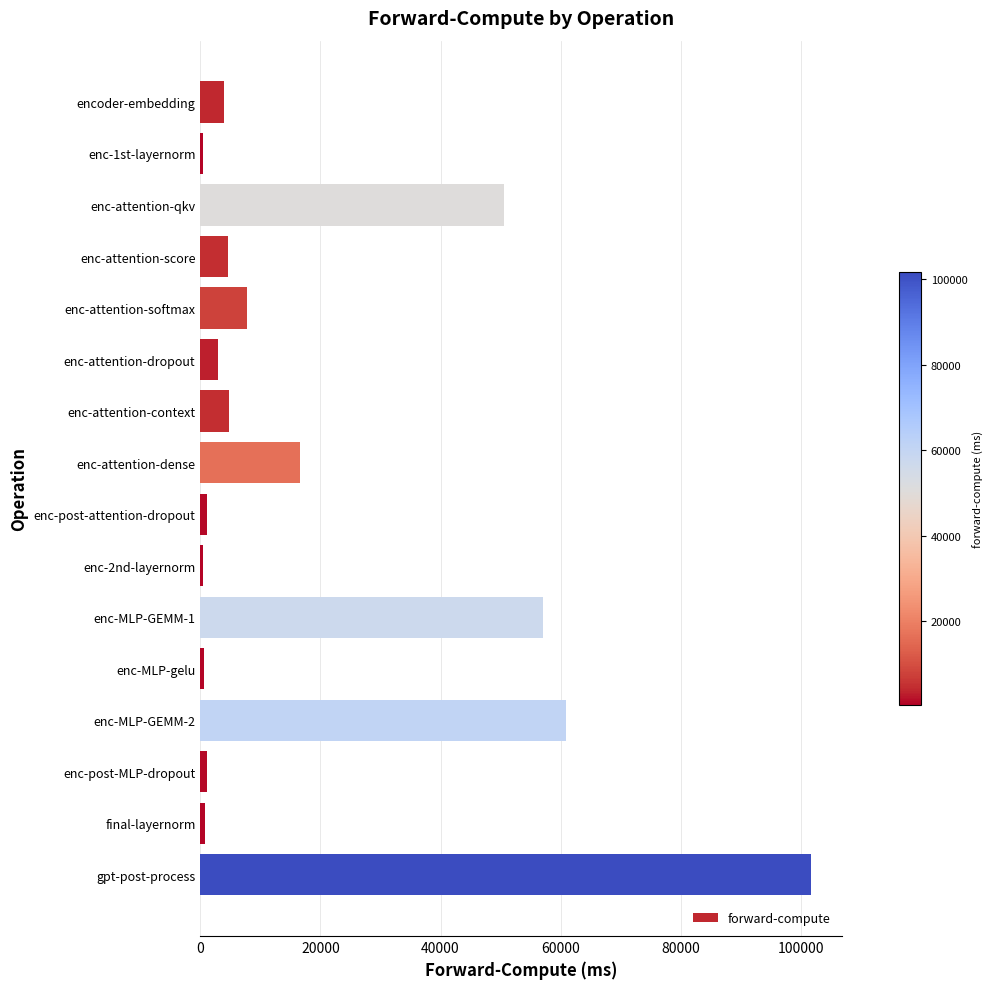

What is the value of the 8th bar from the top?

16630.9